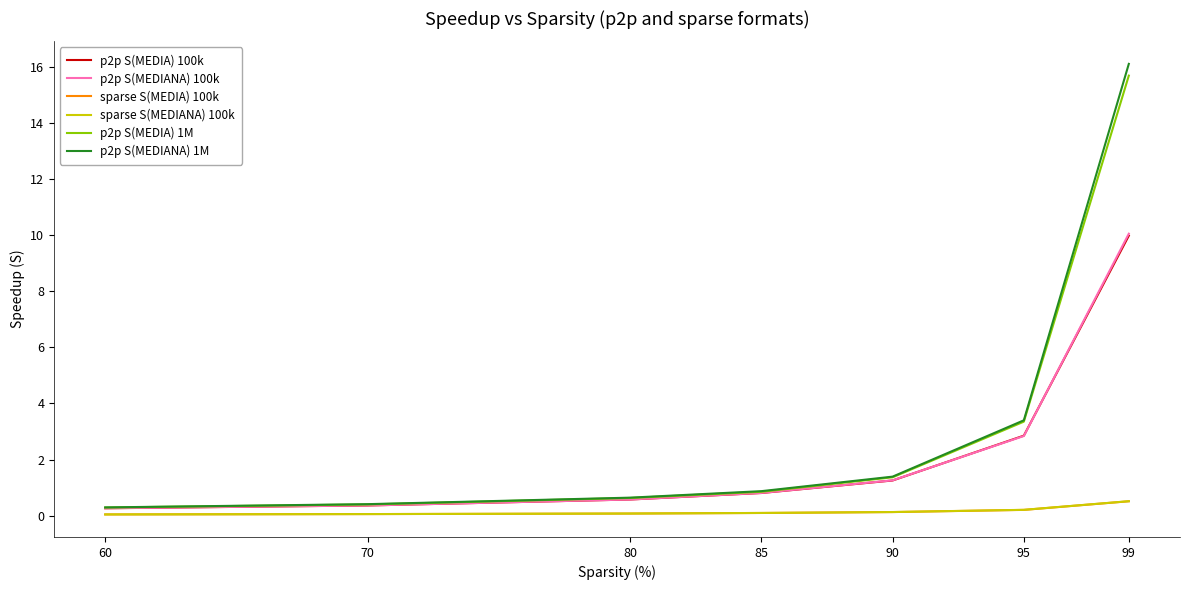

How many lines are shown in the chart?

6